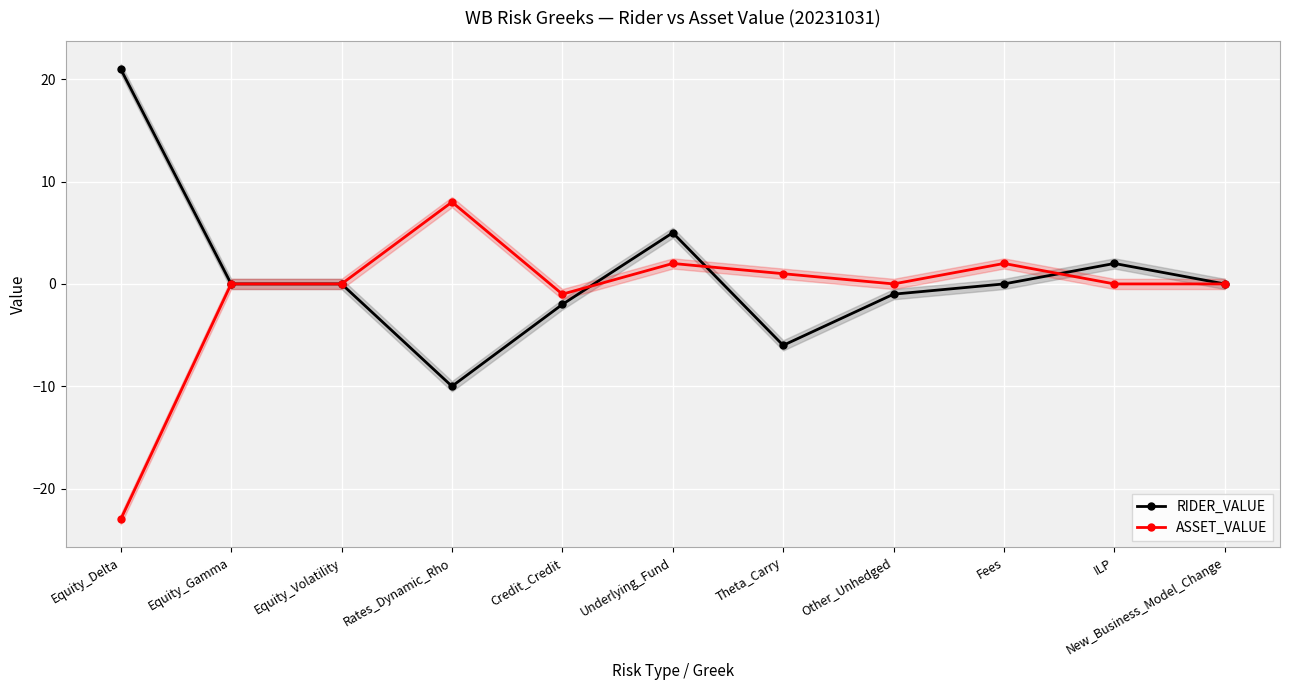

At which label is ASSET_VALUE closest to -7?

Credit_Credit